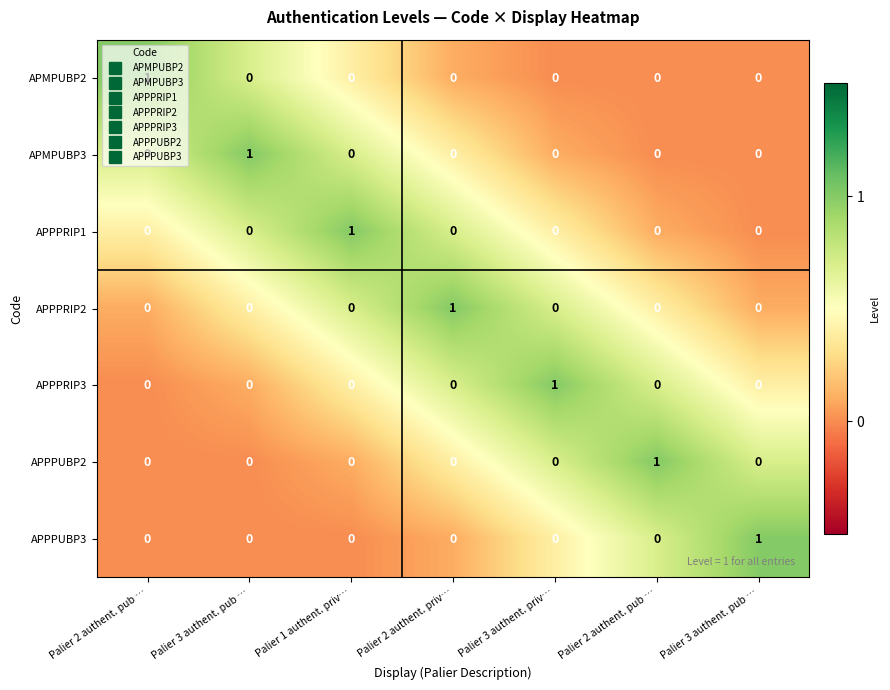

At Palier 3 authent. priv…, list the series in order from largest to smallest.

APPPRIP3, APPPRIP2, APPPUBP2, APPPRIP1, APPPUBP3, APMPUBP3, APMPUBP2